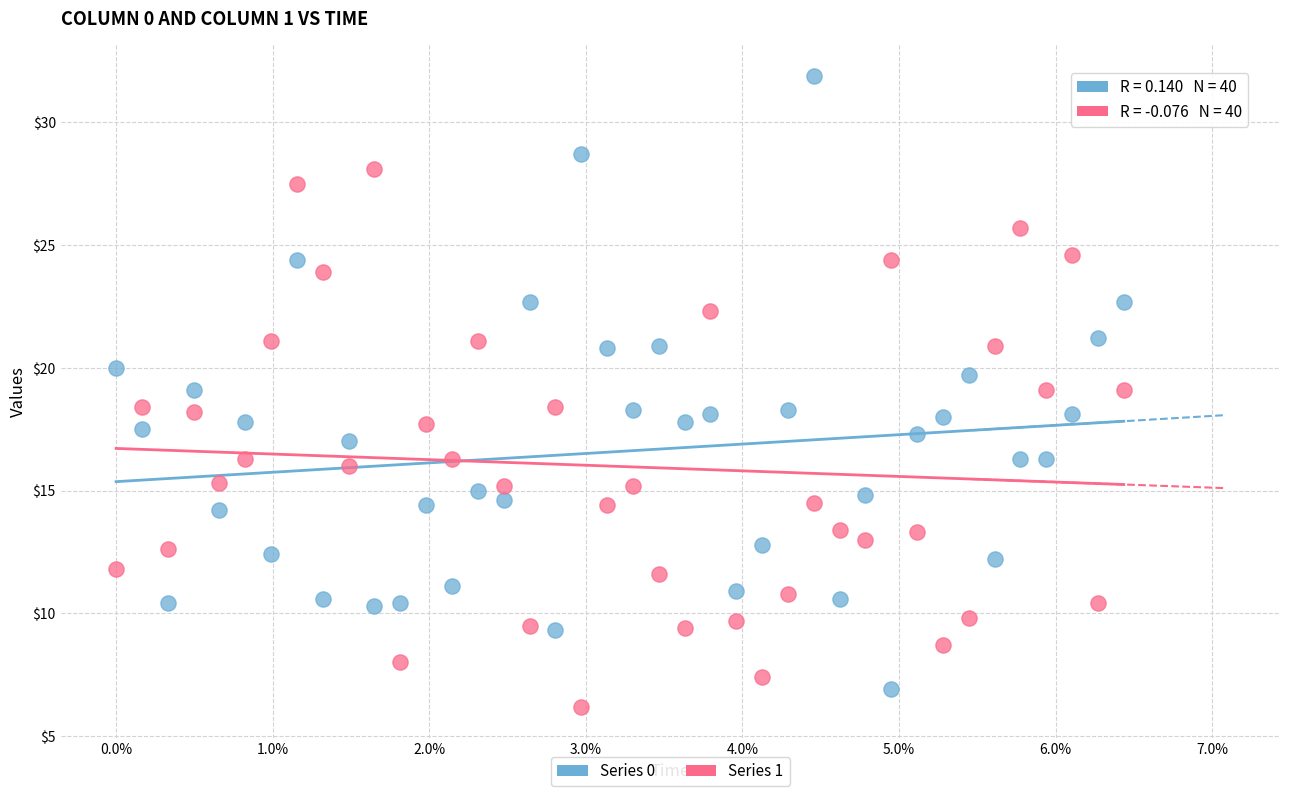

Across all data points, what is the range of Y values (max minus min)?

25.7